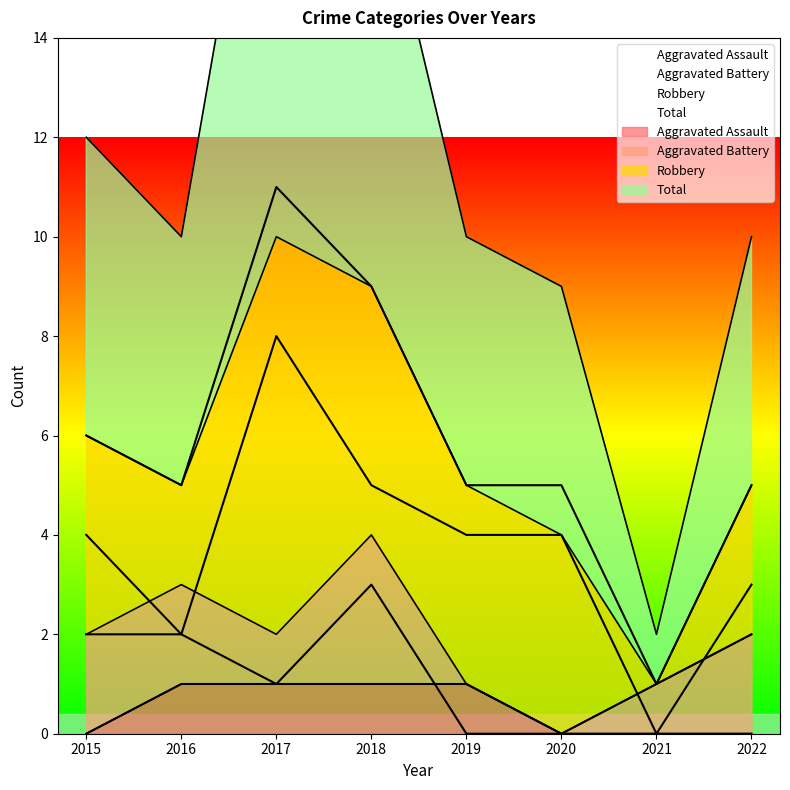

Rank the series by their average value, from lowest to highest.

Aggravated Assault, Aggravated Battery, Robbery, Total